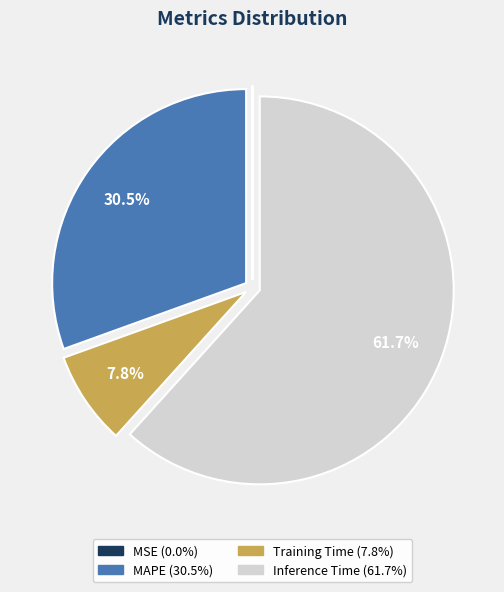

The Training Time slice represents 8% of the pie. True or false?

True